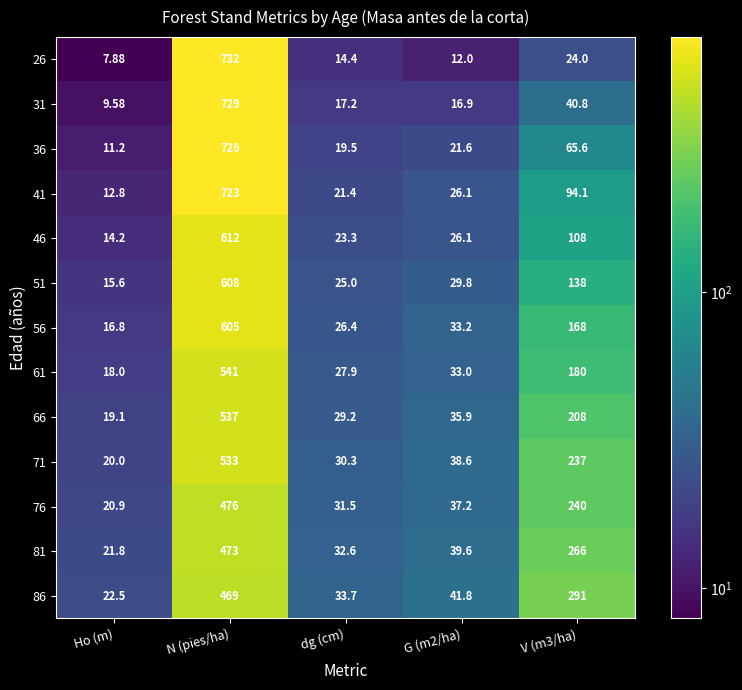

How many series are shown in this chart?

13